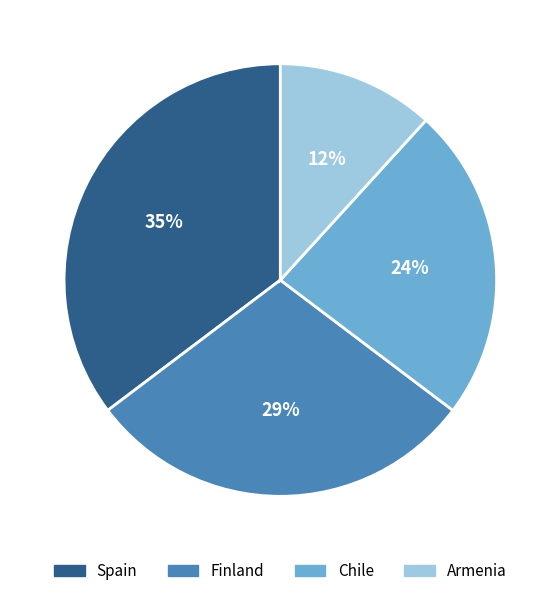

Is there any slice that represents more than half of the pie?

No